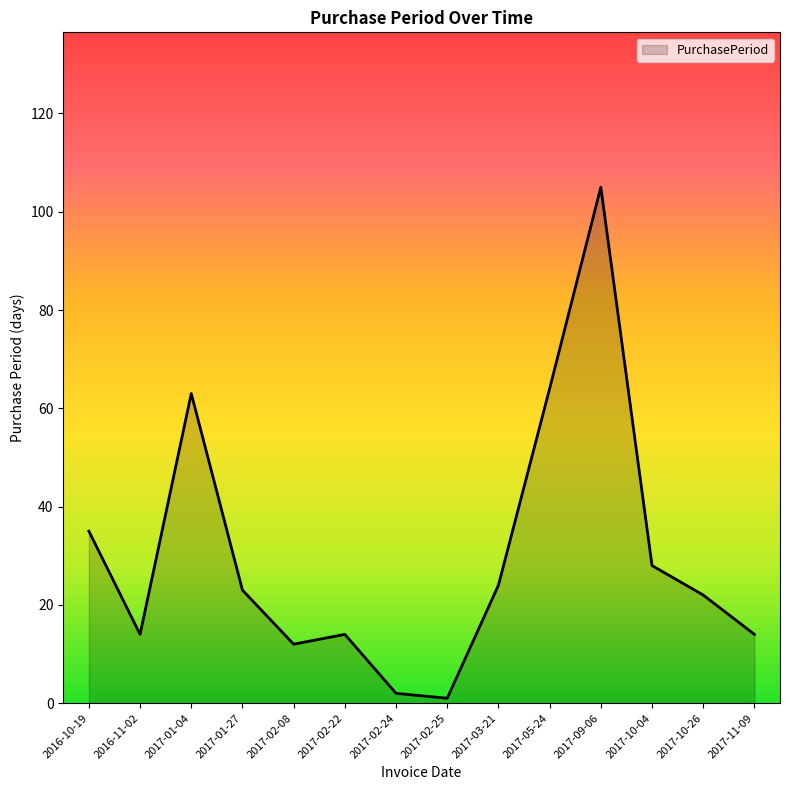

What is the sum of the values at 2017-09-06 and 2017-01-27?

128